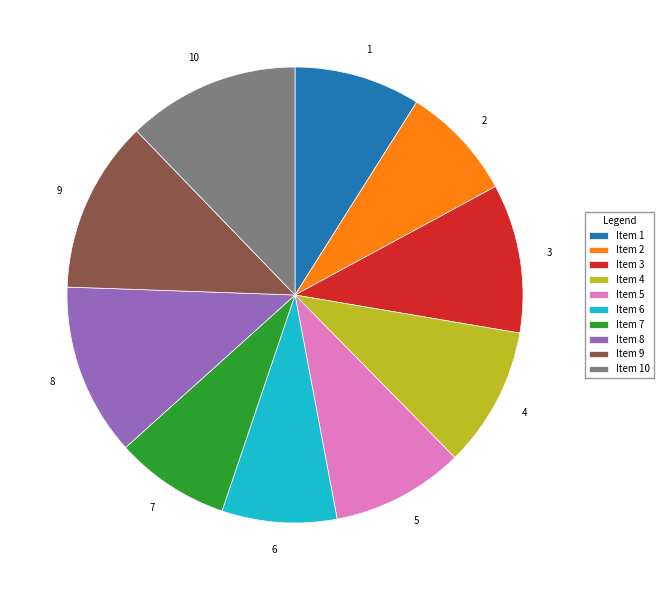

Approximately how many times larger is the value at 4 compared to 5?

1.1